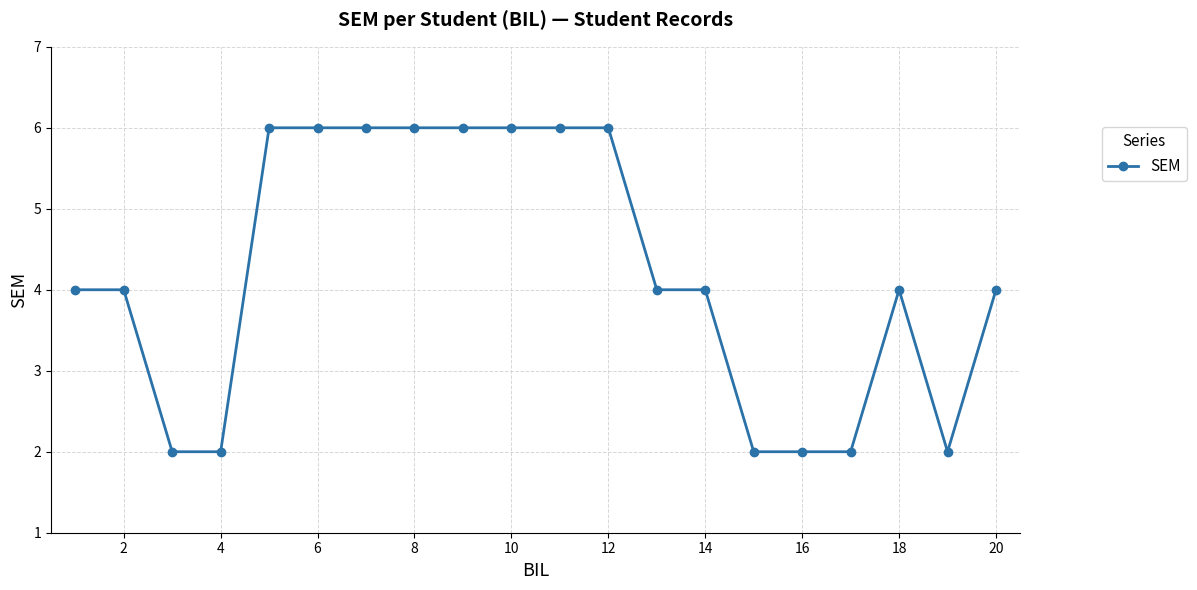

What is the difference between the second highest and minimum values?

4